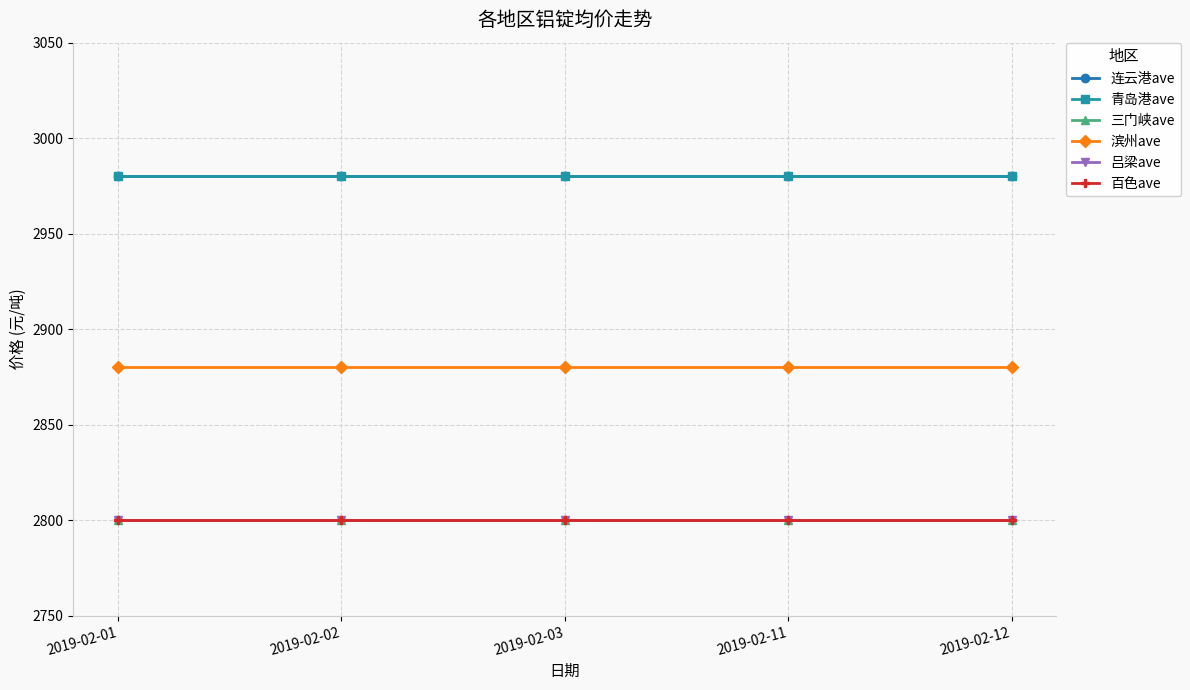

Is this an area chart (filled region under the line)?

No